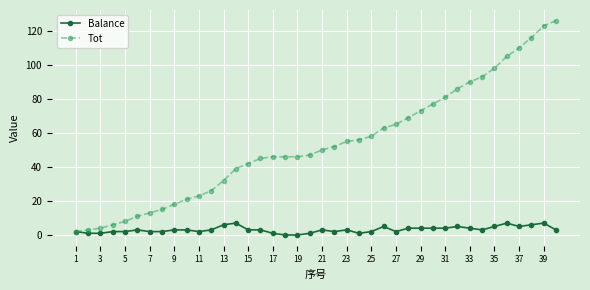

Is this an area chart (filled region under the line)?

No